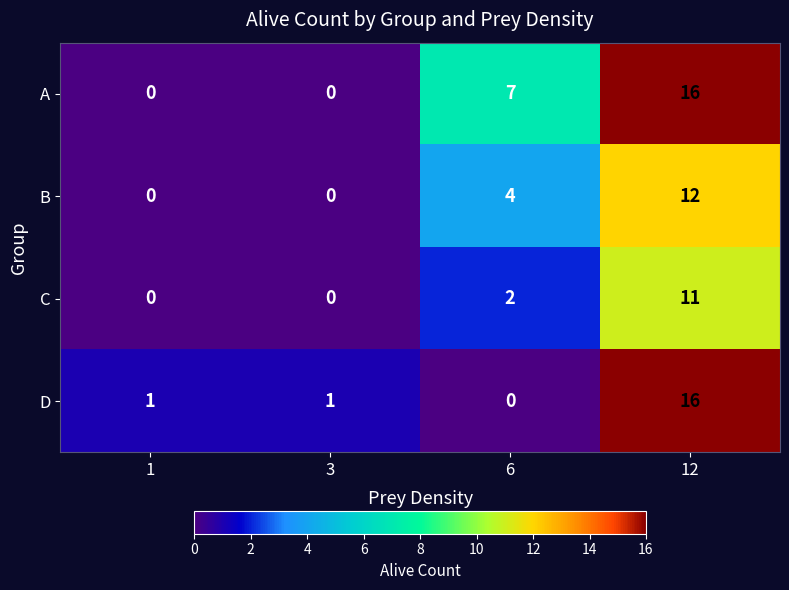

The B series shows -8 at 3. True or false?

False